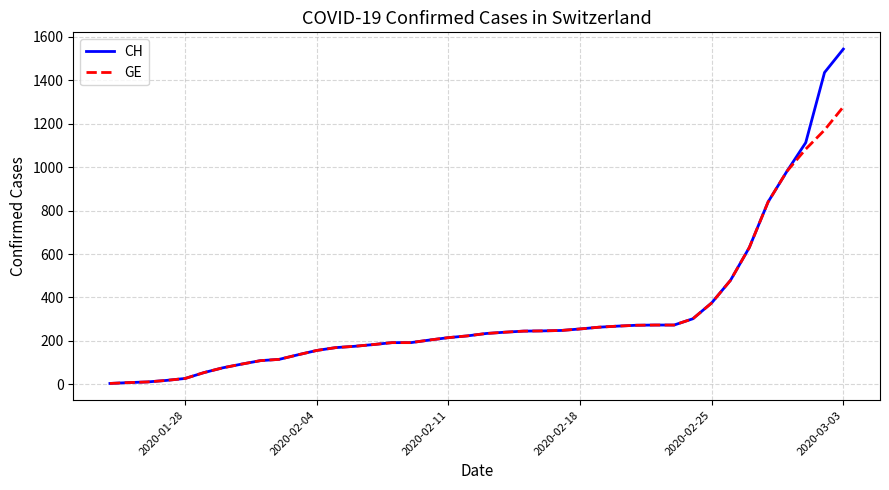

What is the maximum value for GE?

1278